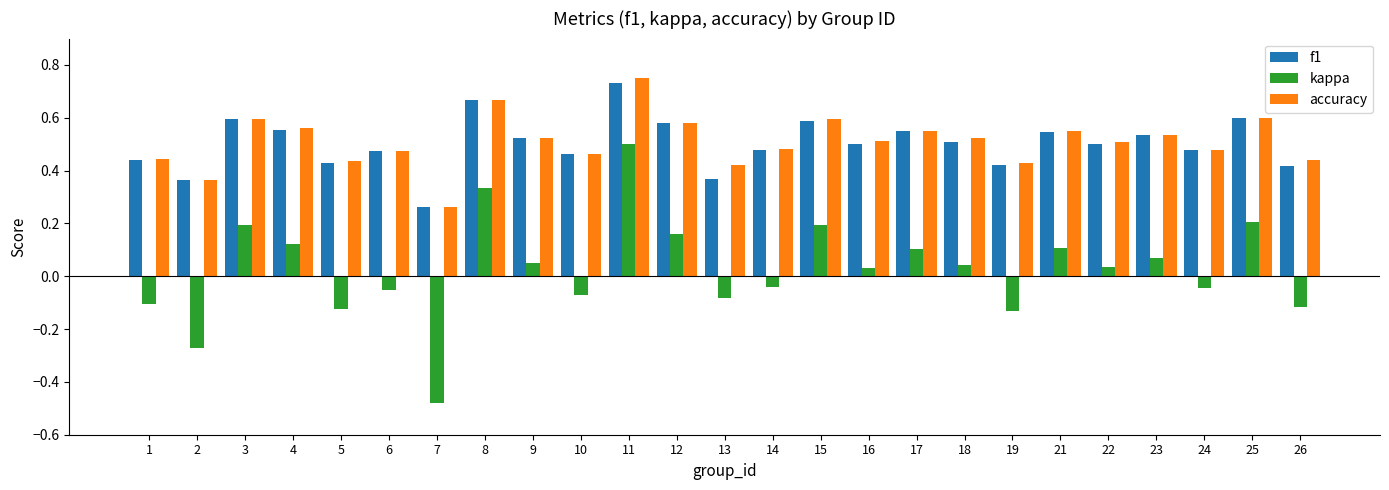

Which series has the largest range (max minus min)?

kappa